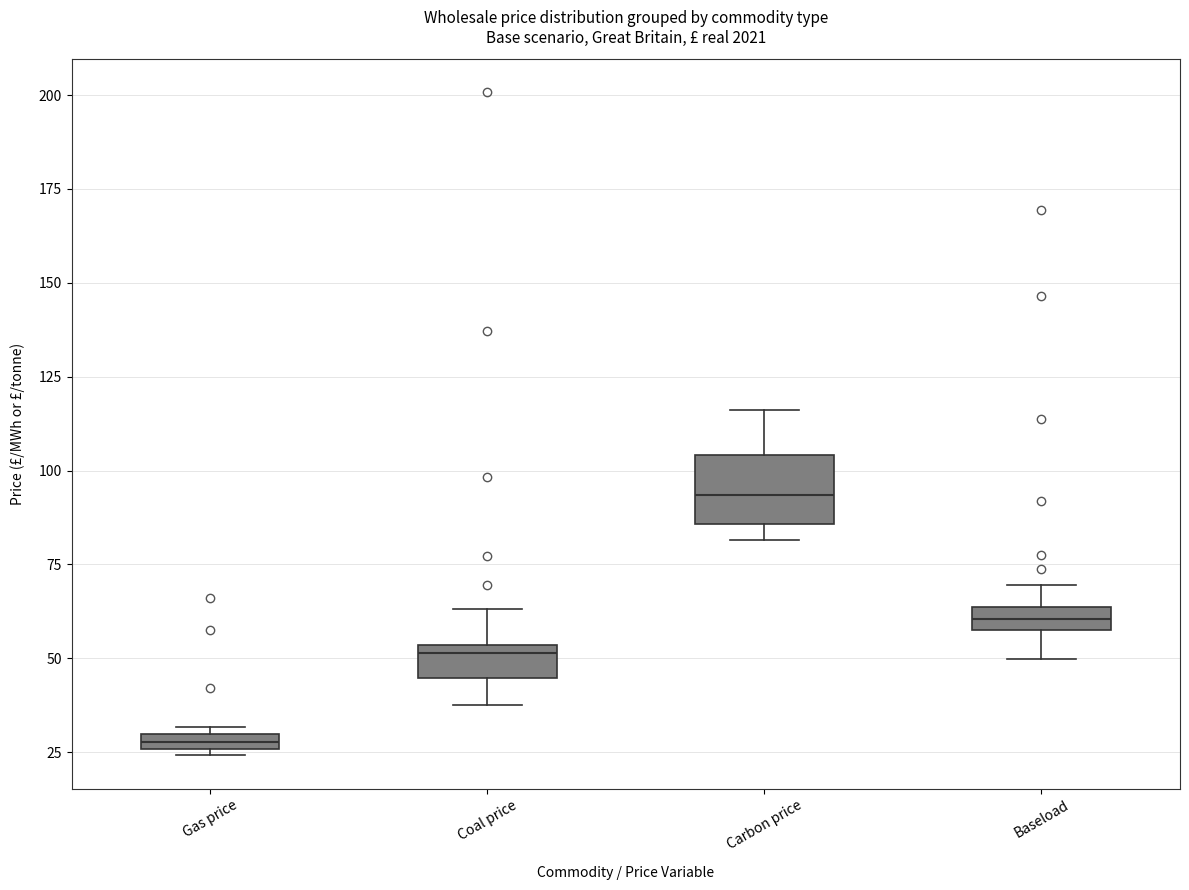

Which box is the tallest, from its lower edge to its upper edge?

Carbon price